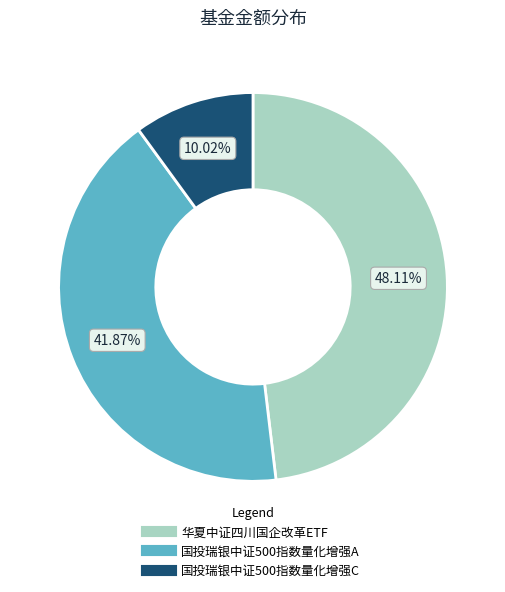

The 国投瑞银中证500指数量化增强A slice represents 42% of the pie. True or false?

True